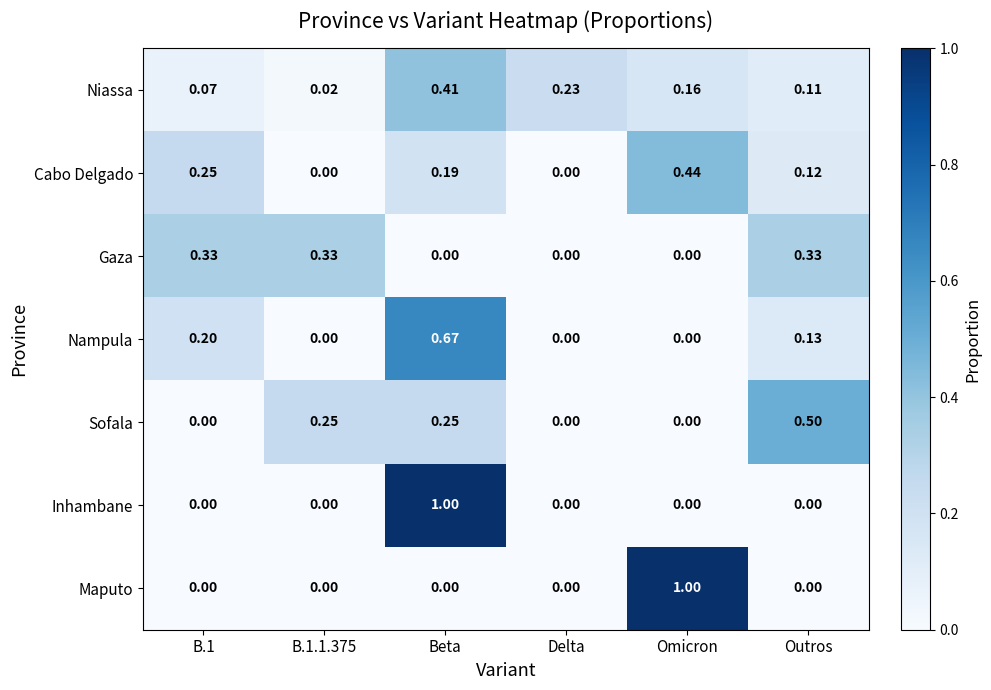

Which series changed the most between Omicron and Outros?

Maputo